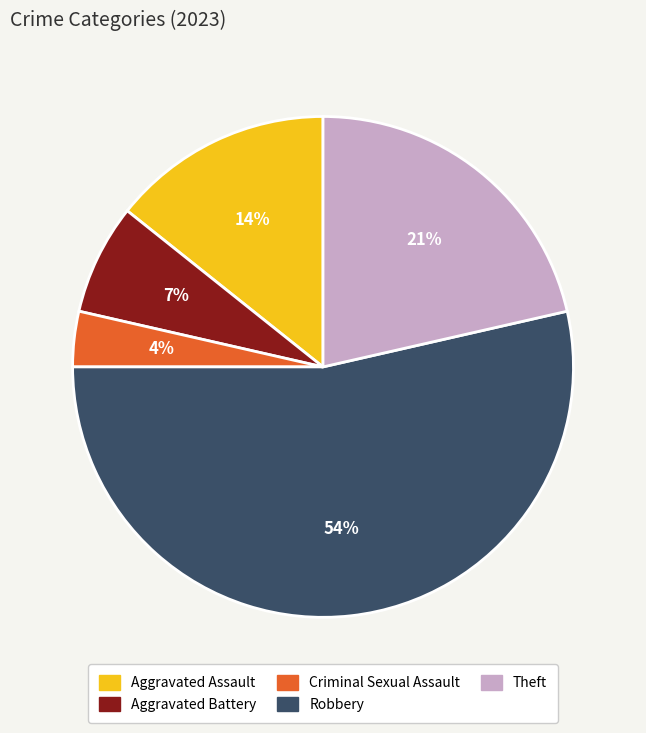

Which has a higher value, Robbery or Aggravated Battery?

Robbery